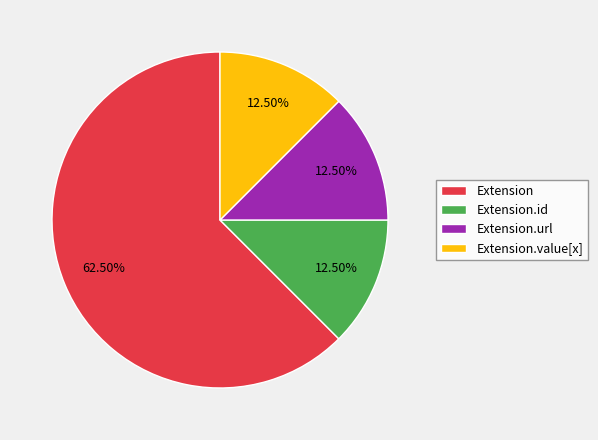

How many segments does this pie chart have?

4